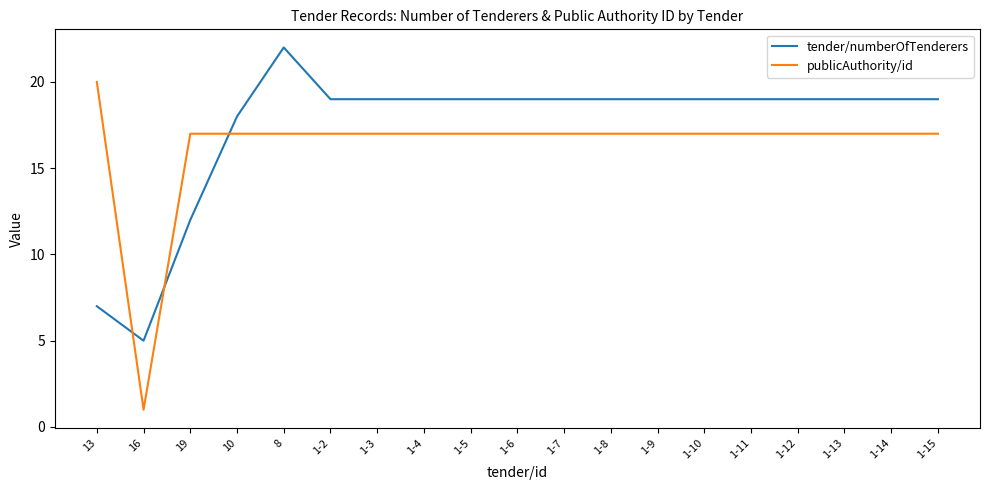

Which category has the lowest value across all series?

16